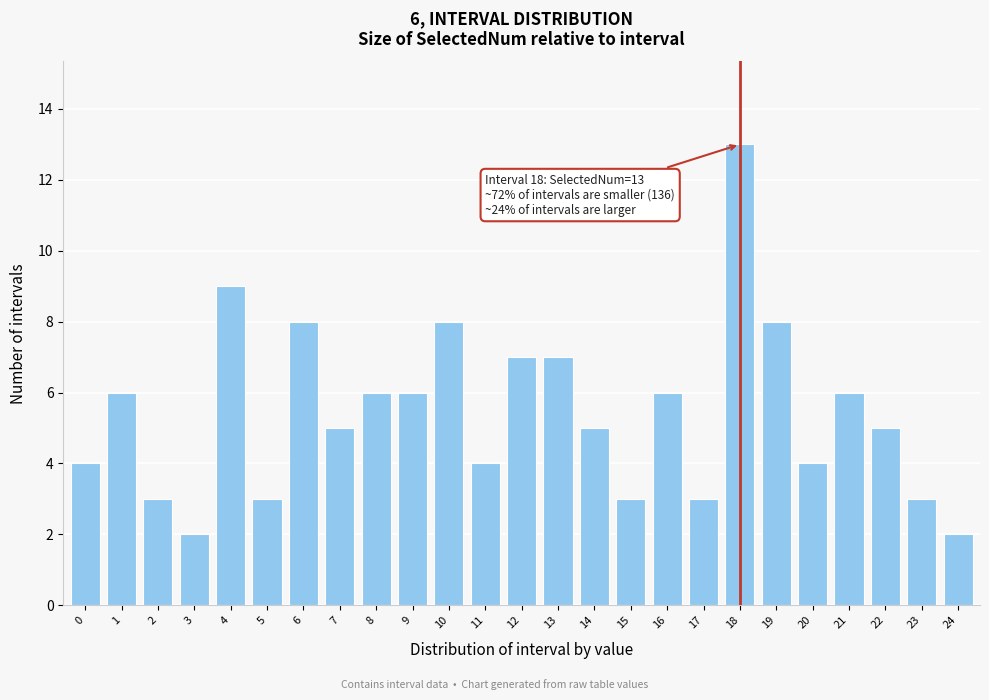

Reading right to left, transcribe all the data shown in this chart.

24=2	23=3	22=5	21=6	20=4	19=8	18=13	17=3	16=6	15=3	14=5	13=7	12=7	11=4	10=8	9=6	8=6	7=5	6=8	5=3	4=9	3=2	2=3	1=6	0=4